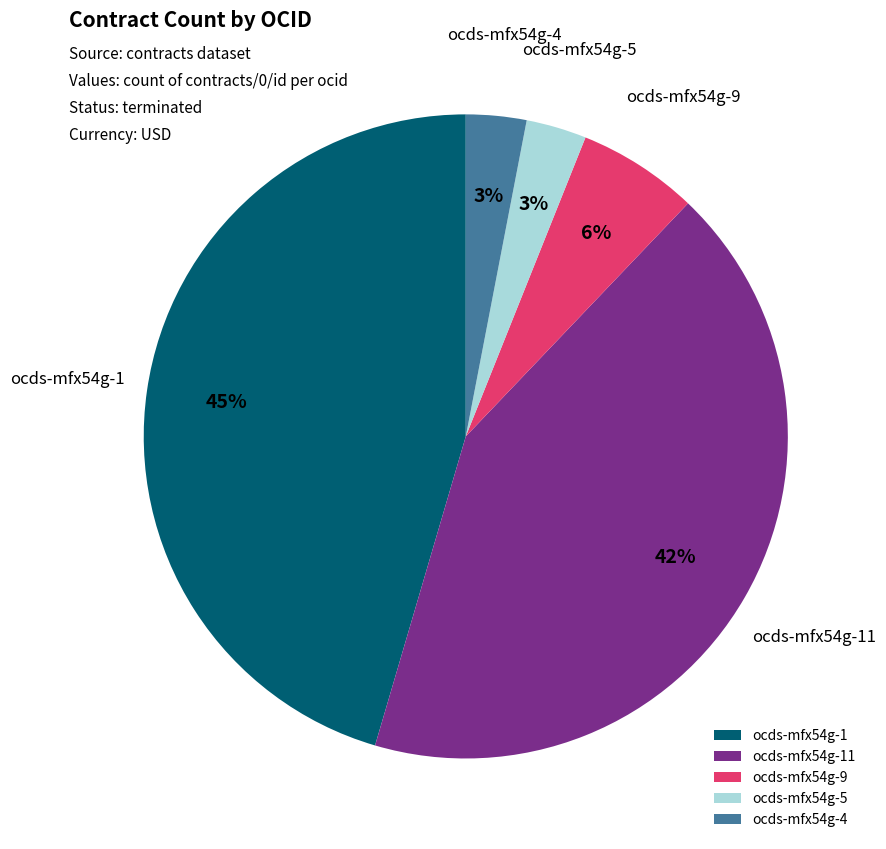

Is it true that ocds-mfx54g-11 is 33% of the pie?

False